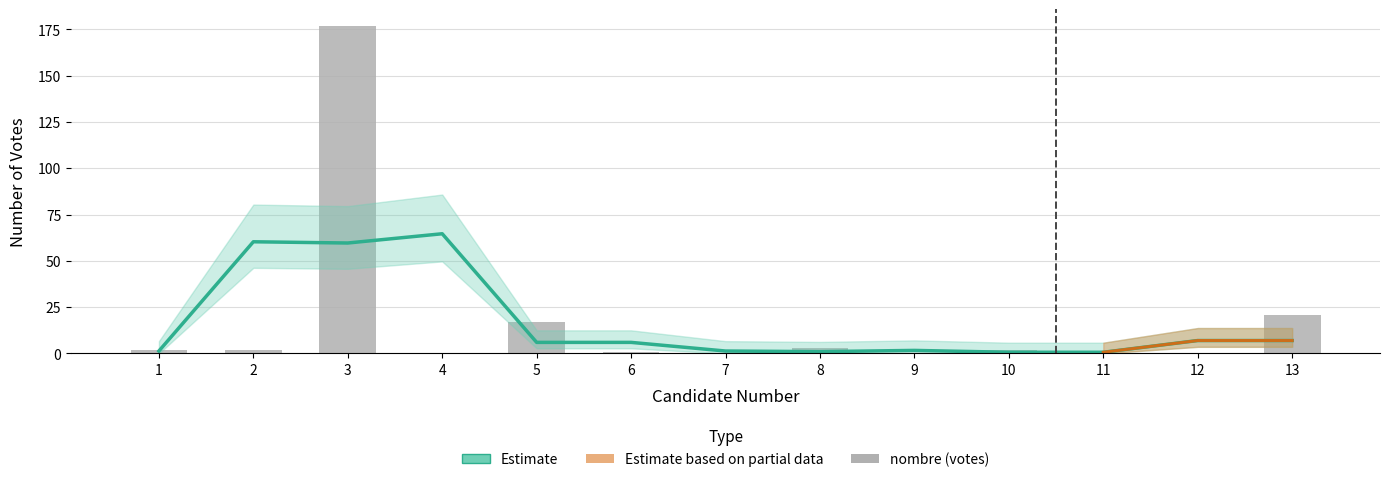

Which label corresponds to the largest value in the chart?

3